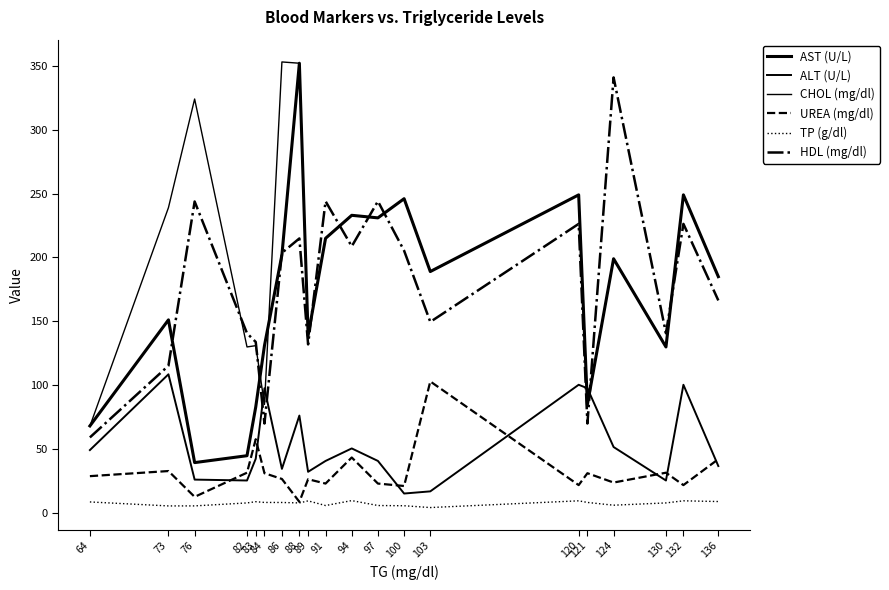

What value does the CHOL (mg/dl) series have at 83?

131.0